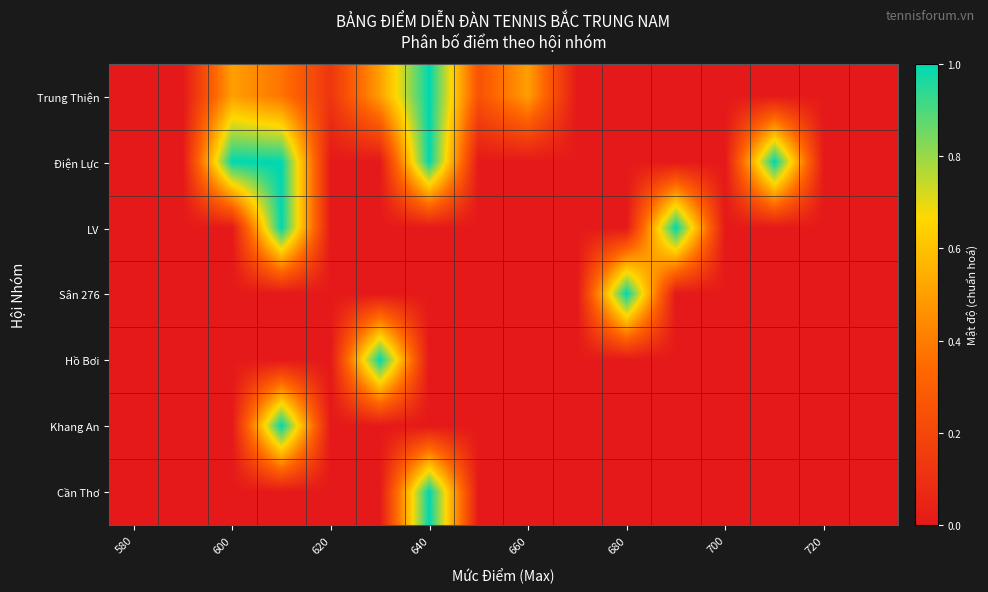

At how many categories does at least one series exceed 0?

10